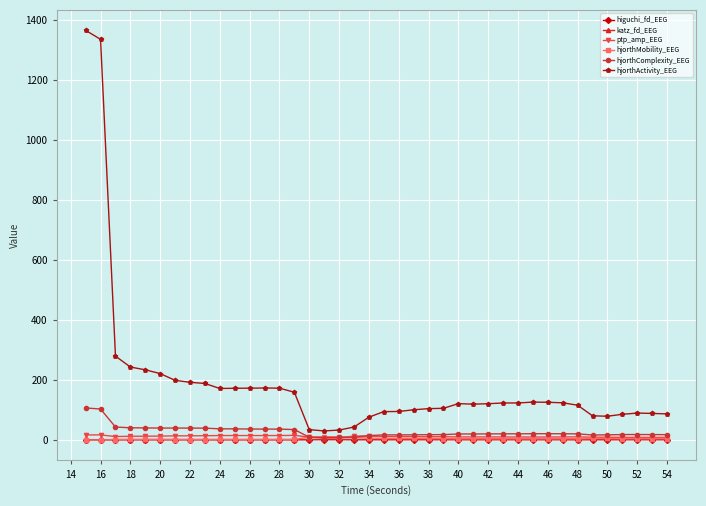

Which series has the largest total across all categories?

hjorthActivity_EEG